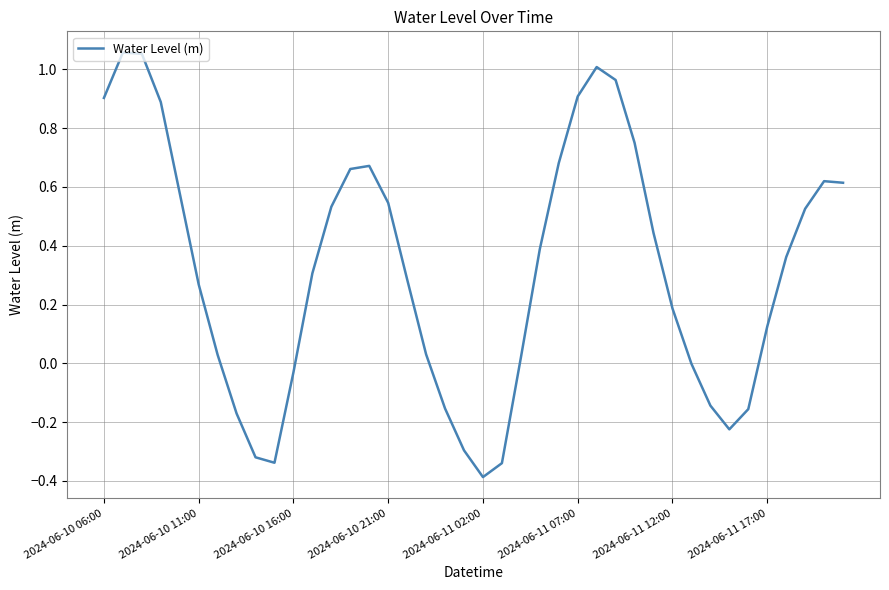

What is the difference between the maximum and minimum values?

1.4